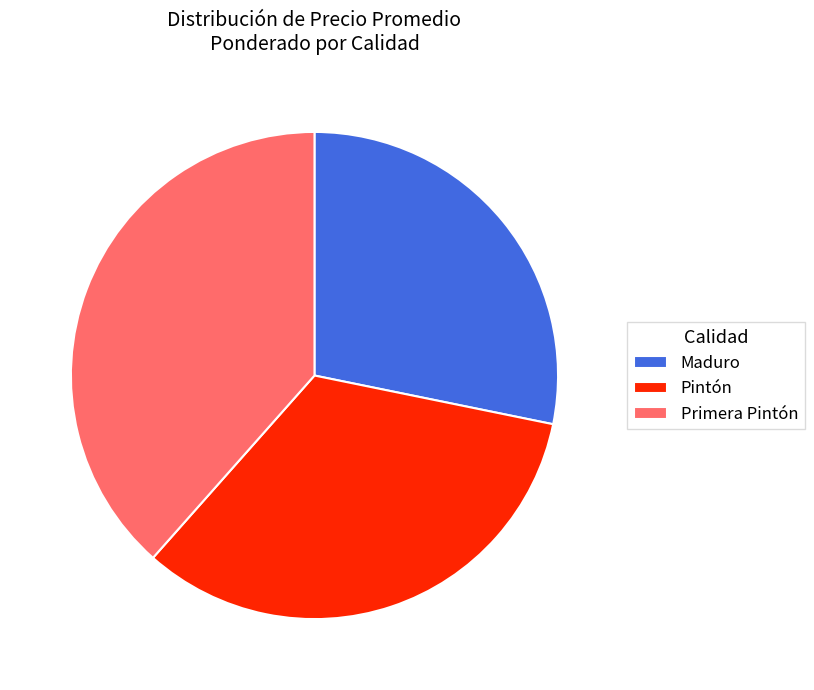

Which slice is the largest?

Primera Pintón